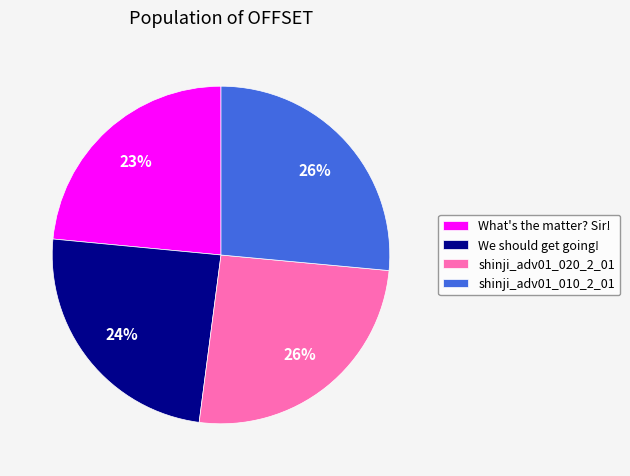

Is it true that shinji_adv01_020_2_01 is 13% of the pie?

False